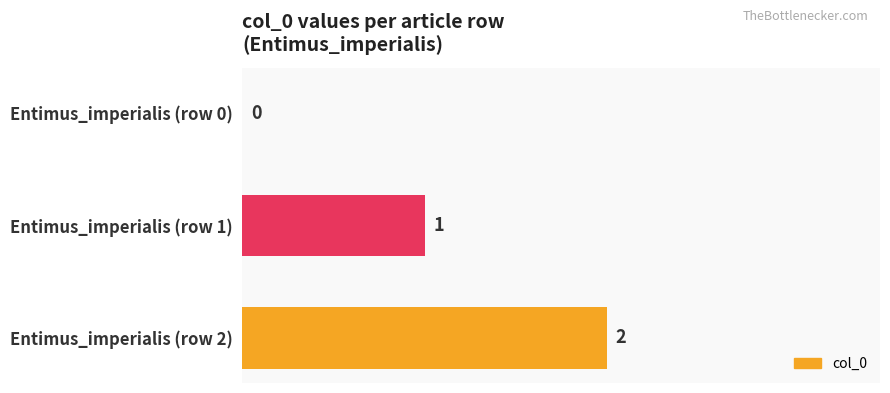

At which label is the value closest to 1?

Entimus_imperialis (row 1)